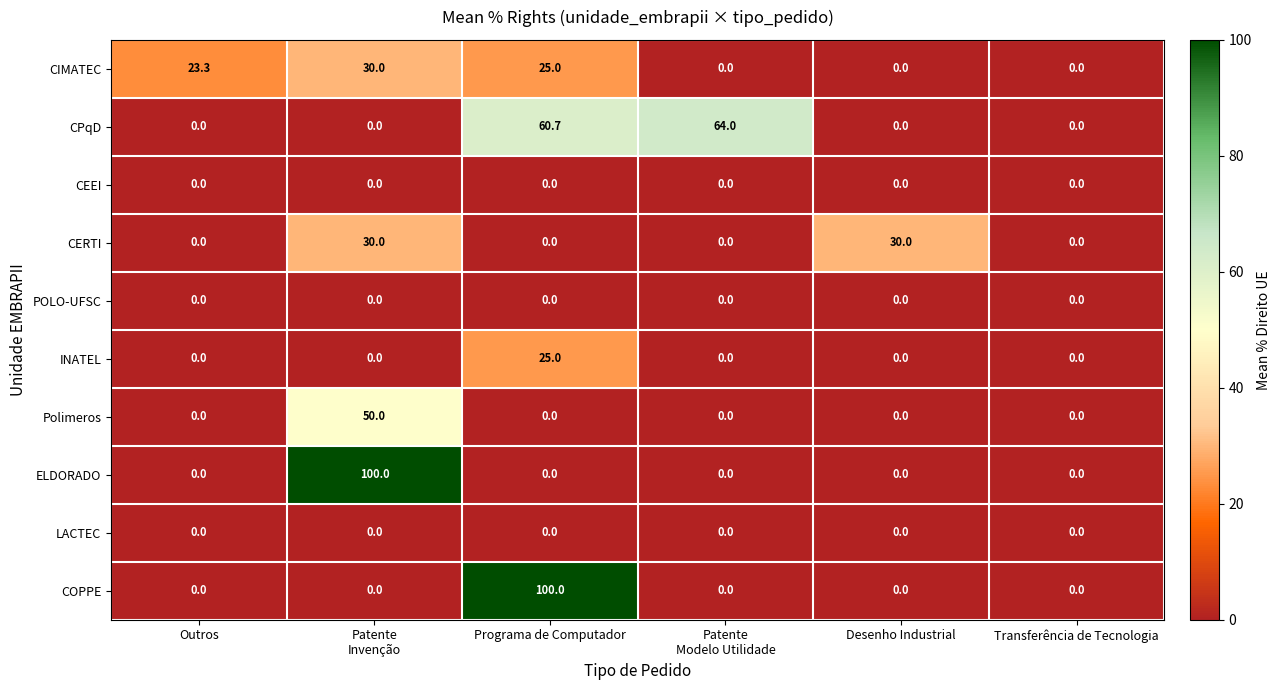

What is the average value of the CERTI series?

10.0